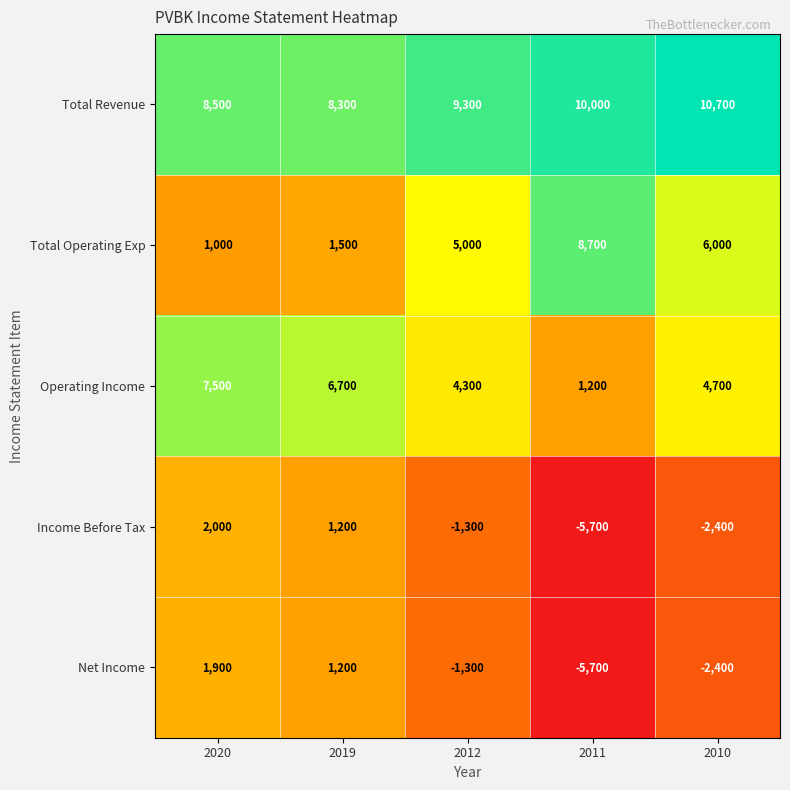

What is the spread (max minus min) of values at 2011?

15700